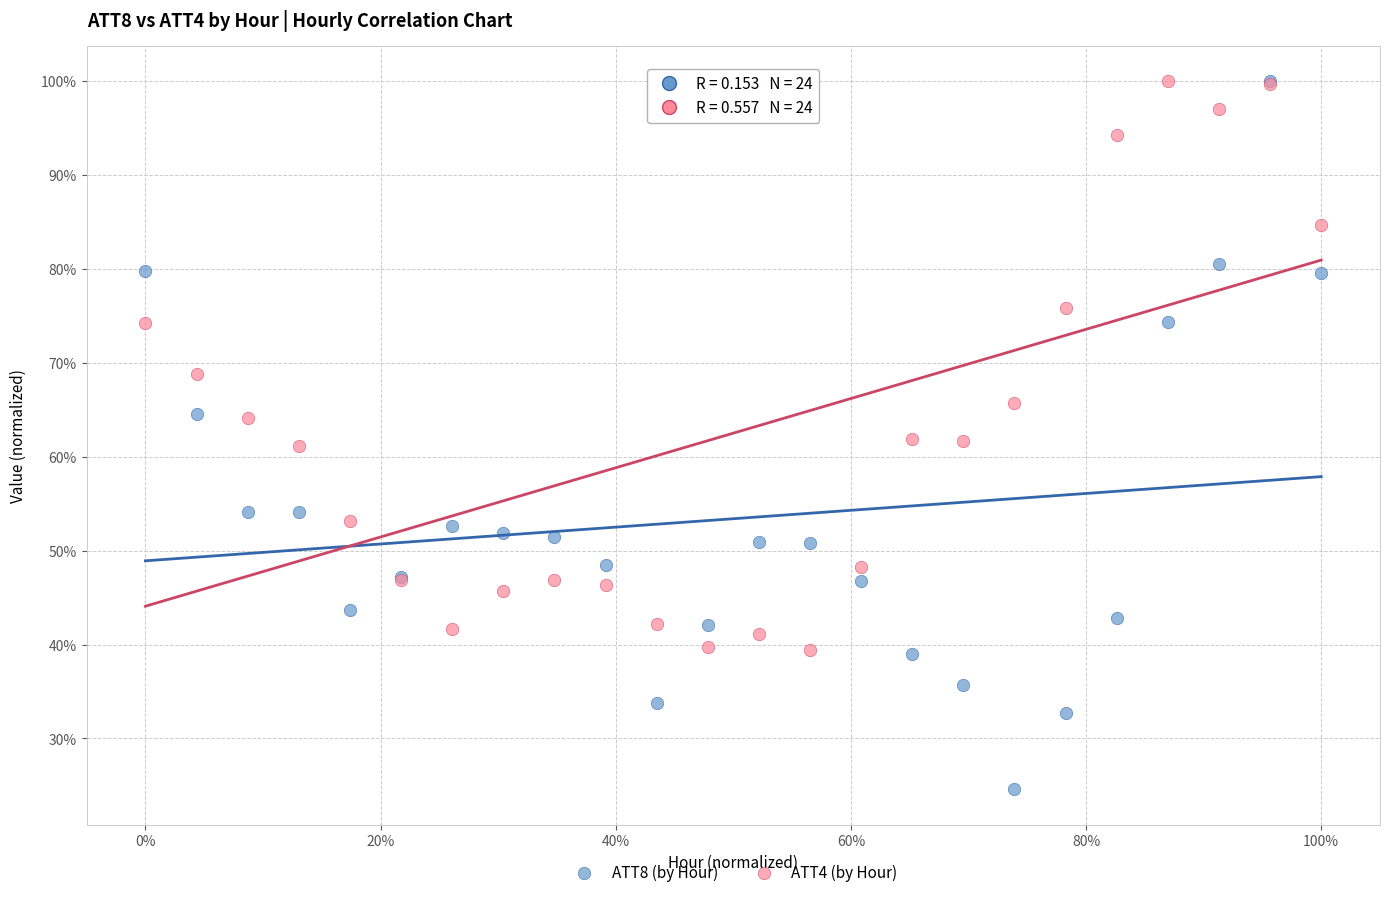

What are all the series names shown in the legend?

ATT8 (by Hour), ATT4 (by Hour)